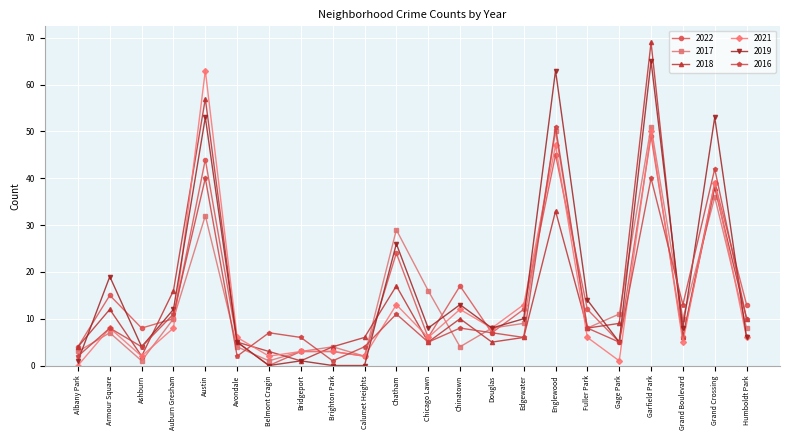

What is the sum of the 2018 values at Chicago Lawn and Humboldt Park?

15